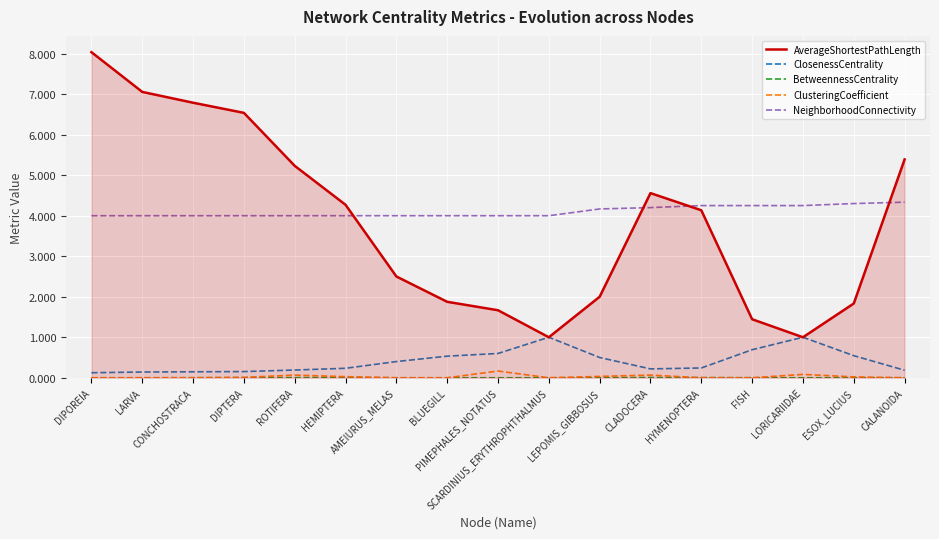

What is the greatest value displayed?

8.0